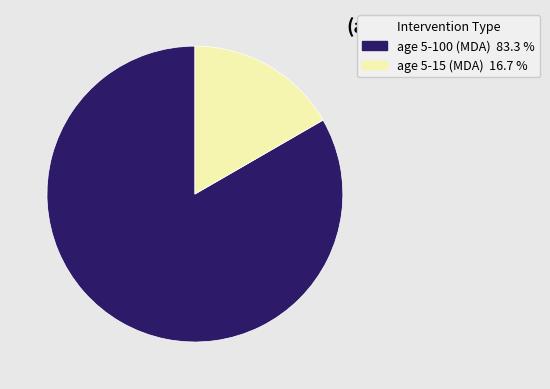

Which category has the biggest portion of the pie?

age 5-100 (MDA)